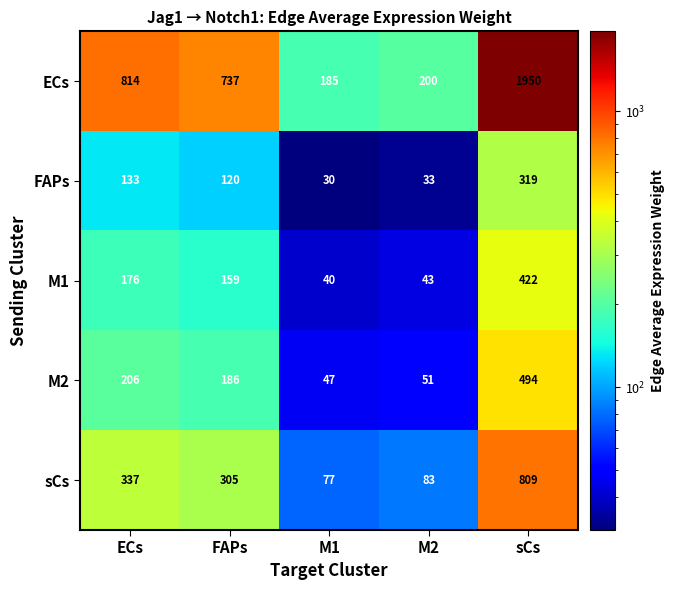

Which series has the widest spread of values?

ECs